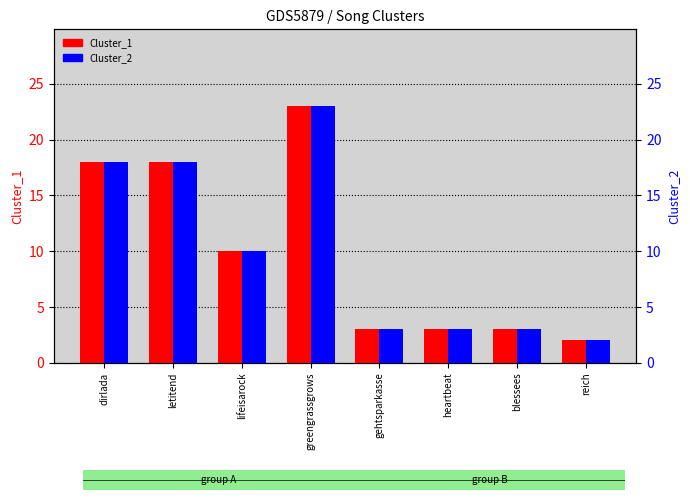

How many groups of bars are there?

8